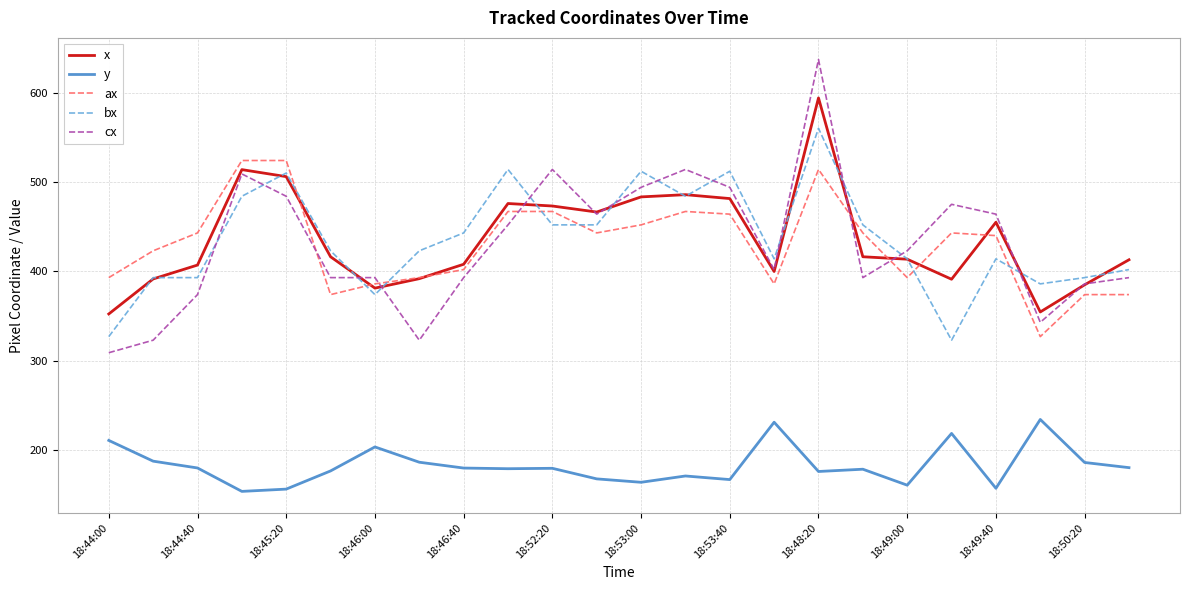

Which series has the largest range (max minus min)?

cx